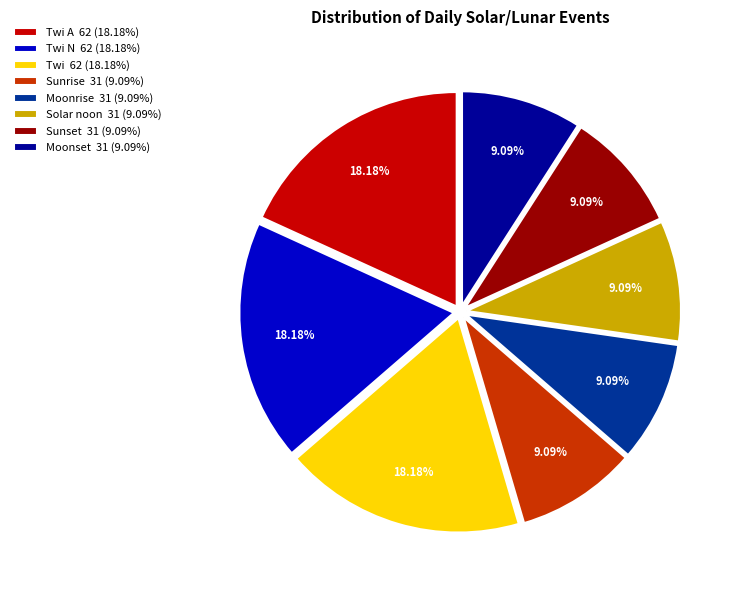

Does Twi A 62 (18.18%) represent more than half of the total?

No